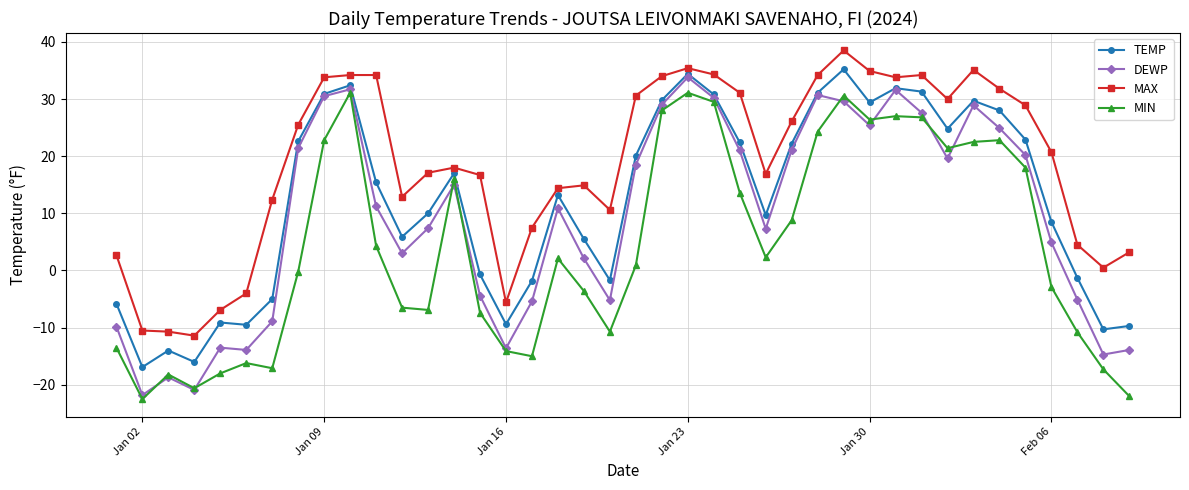

Which series has the largest total across all categories?

MAX